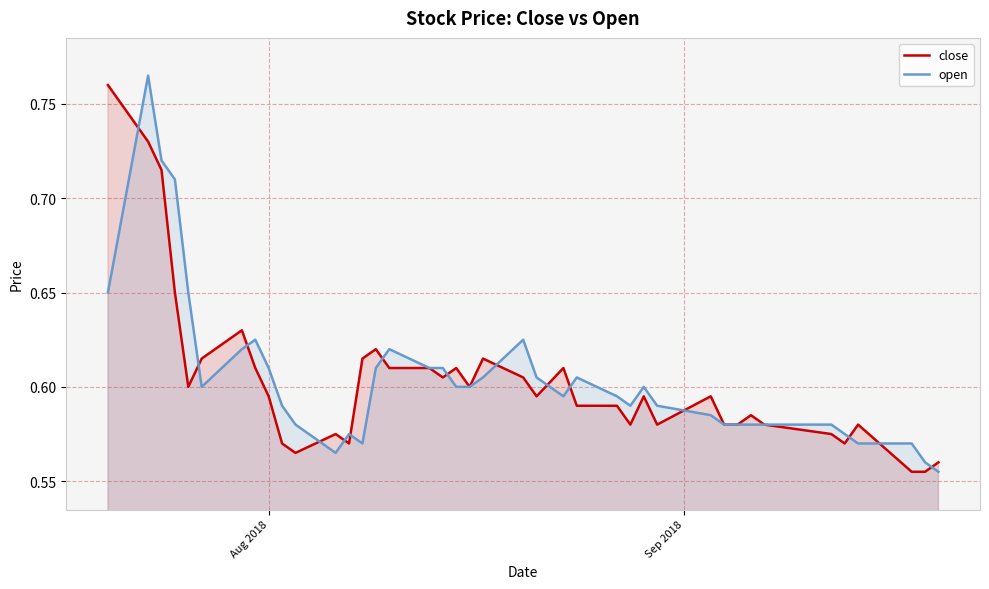

What is the difference between the maximum and second lowest values in the close series?

0.2